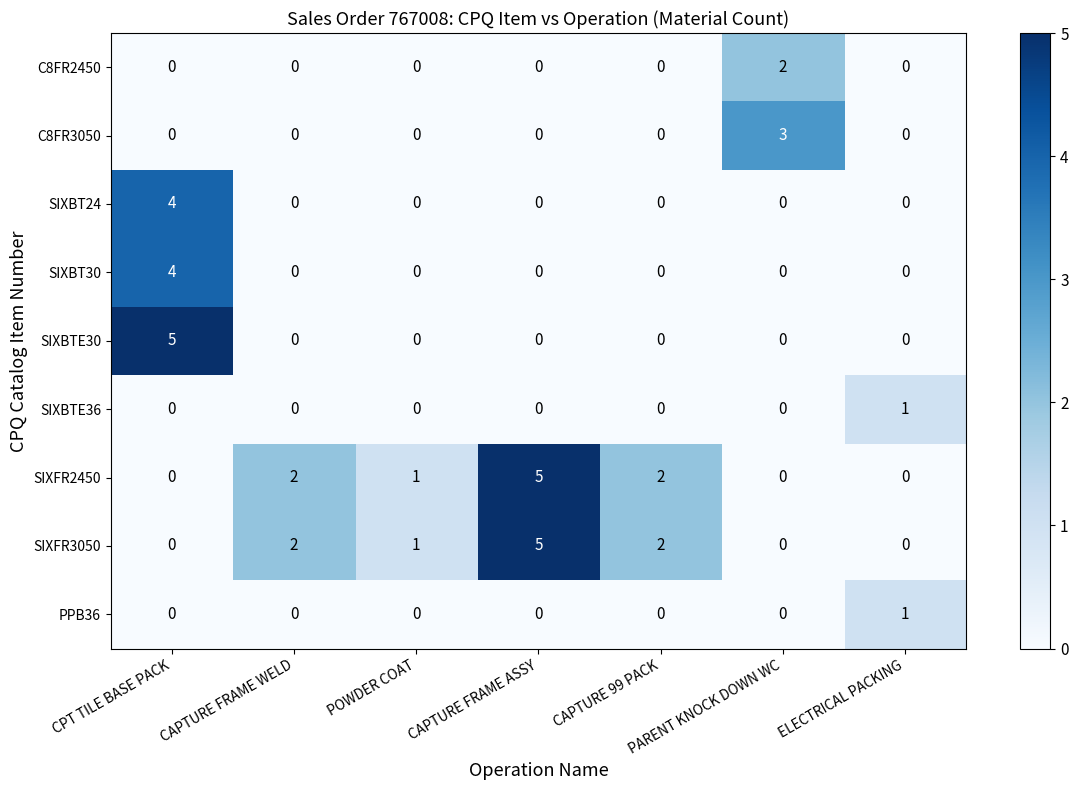

Count the C8FR3050 values in the range 0 to 1.

6